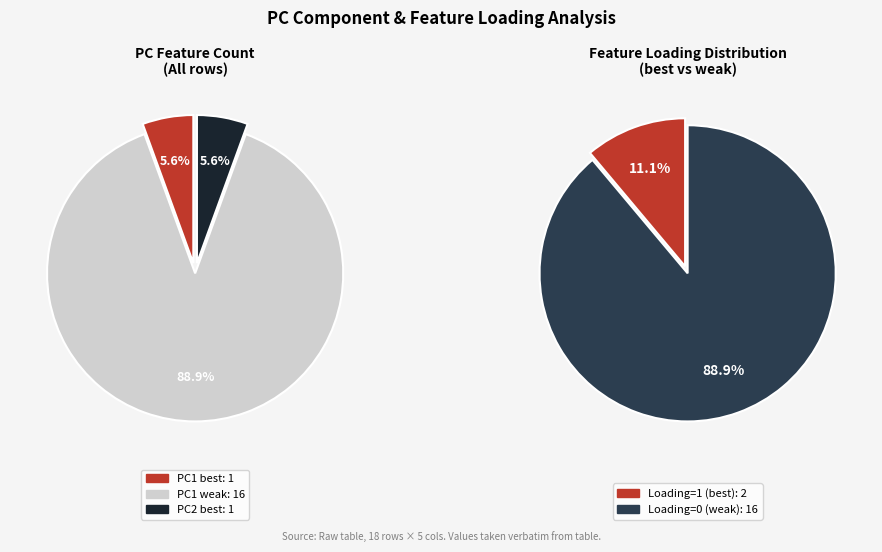

The PC1 (weak) slice represents 37% of the pie. True or false?

False